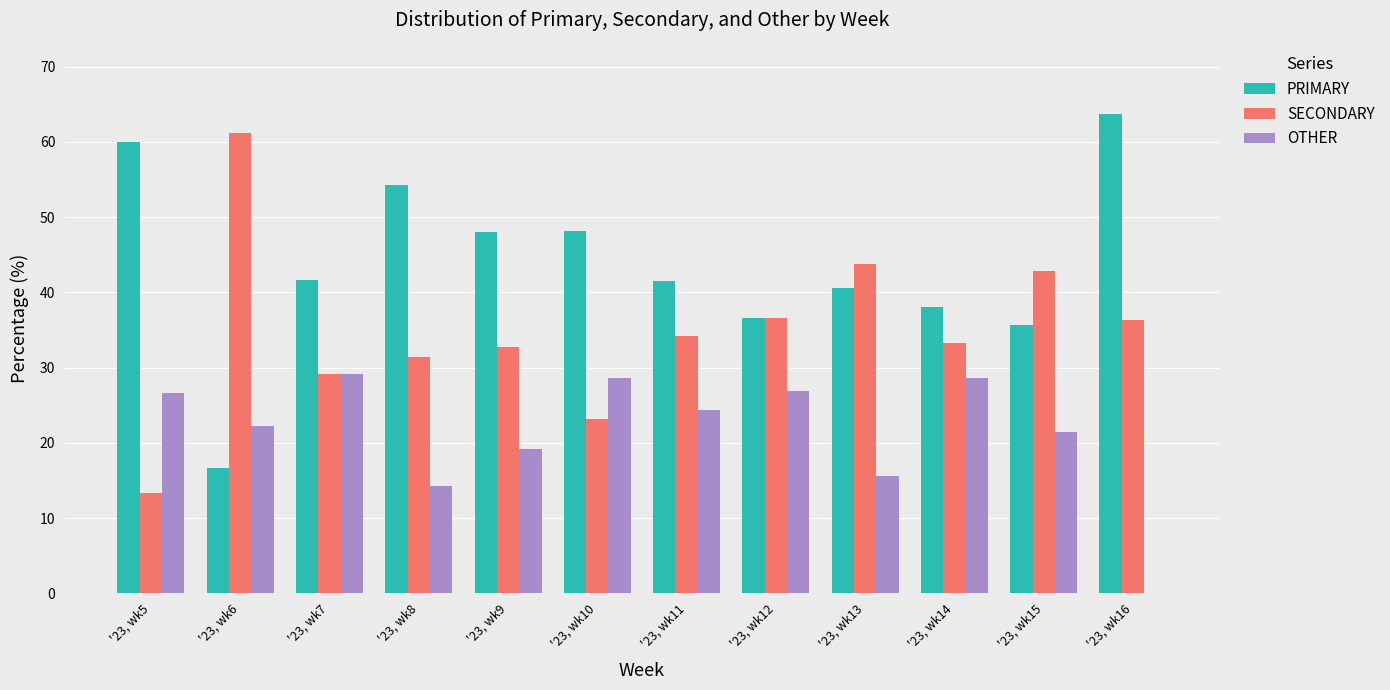

Which series has the largest total across all categories?

PRIMARY